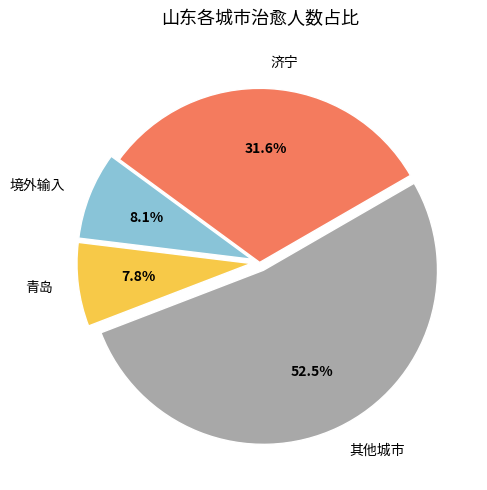

To the nearest percent, what portion does 济宁 represent?

32%